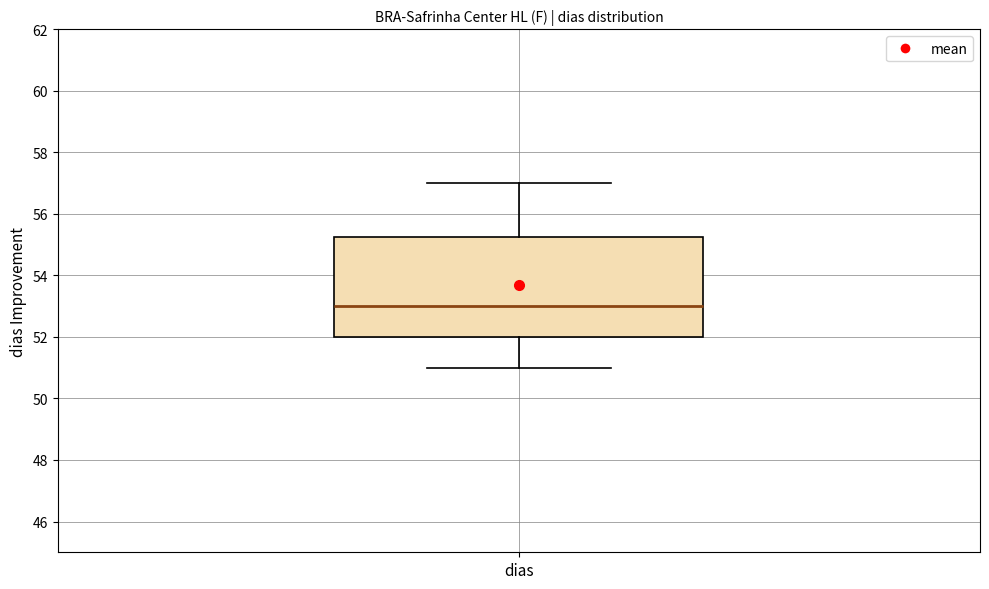

Read this box plot against the y-axis: the position of the median line, the range covered by the box, and the ends of both whiskers. The values are not printed on the chart, so give them approximately, as read against the axis.

median 53.0, box 52.0 to 55.2, whiskers 51.0 to 57.0